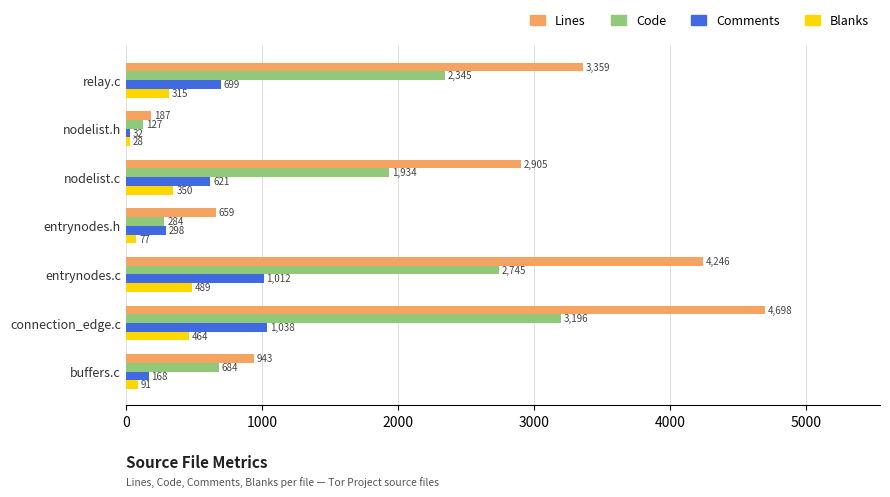

Where is Code nearest to the value 1661?

nodelist.c